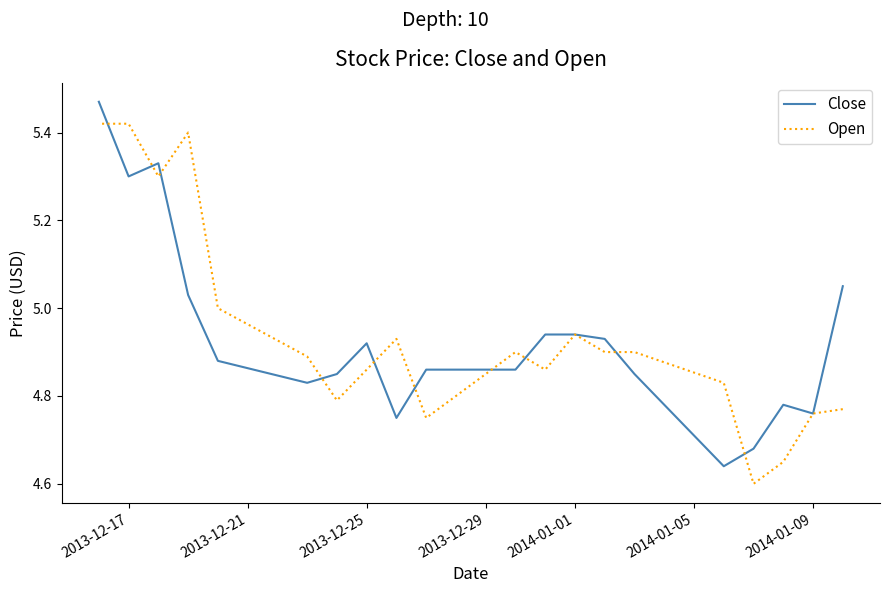

How many interior local peaks does the Close series have?

3